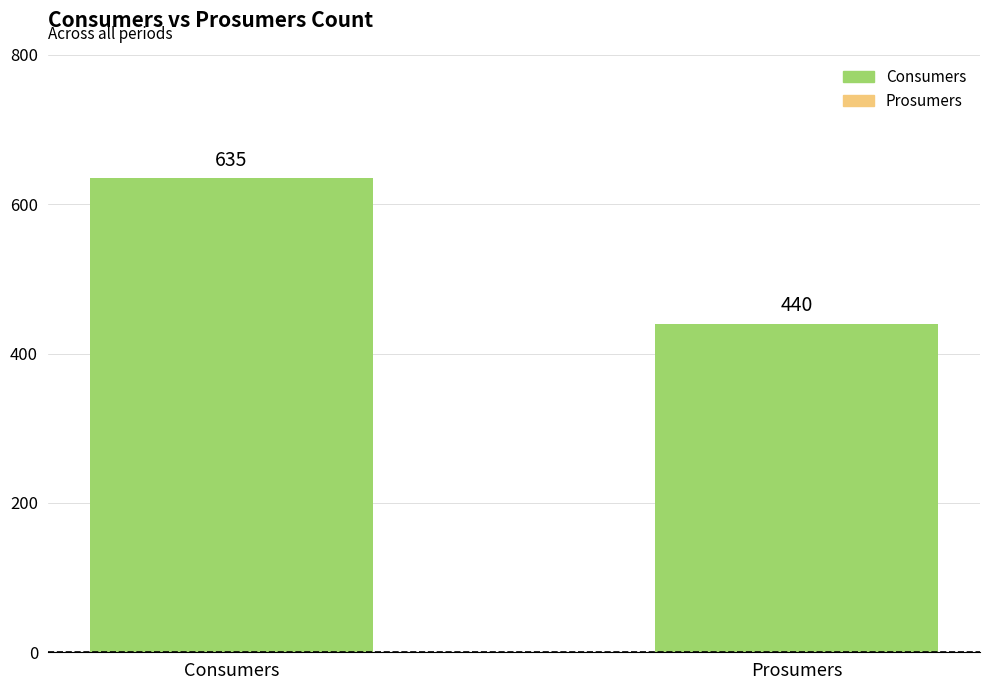

Between Prosumers and Consumers, which is larger?

Consumers